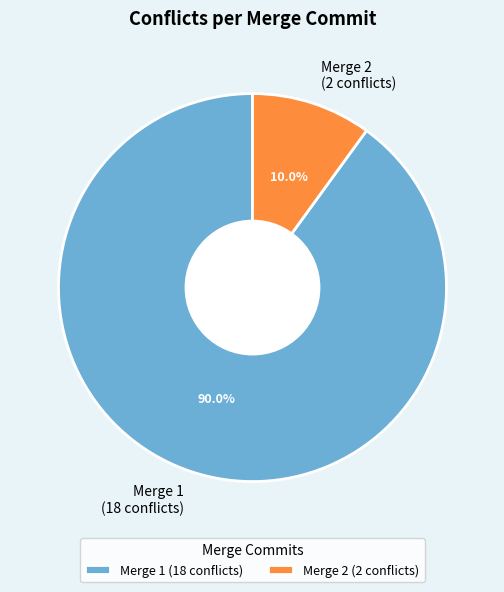

Which slice is the smallest?

Merge 2 (2 conflicts)